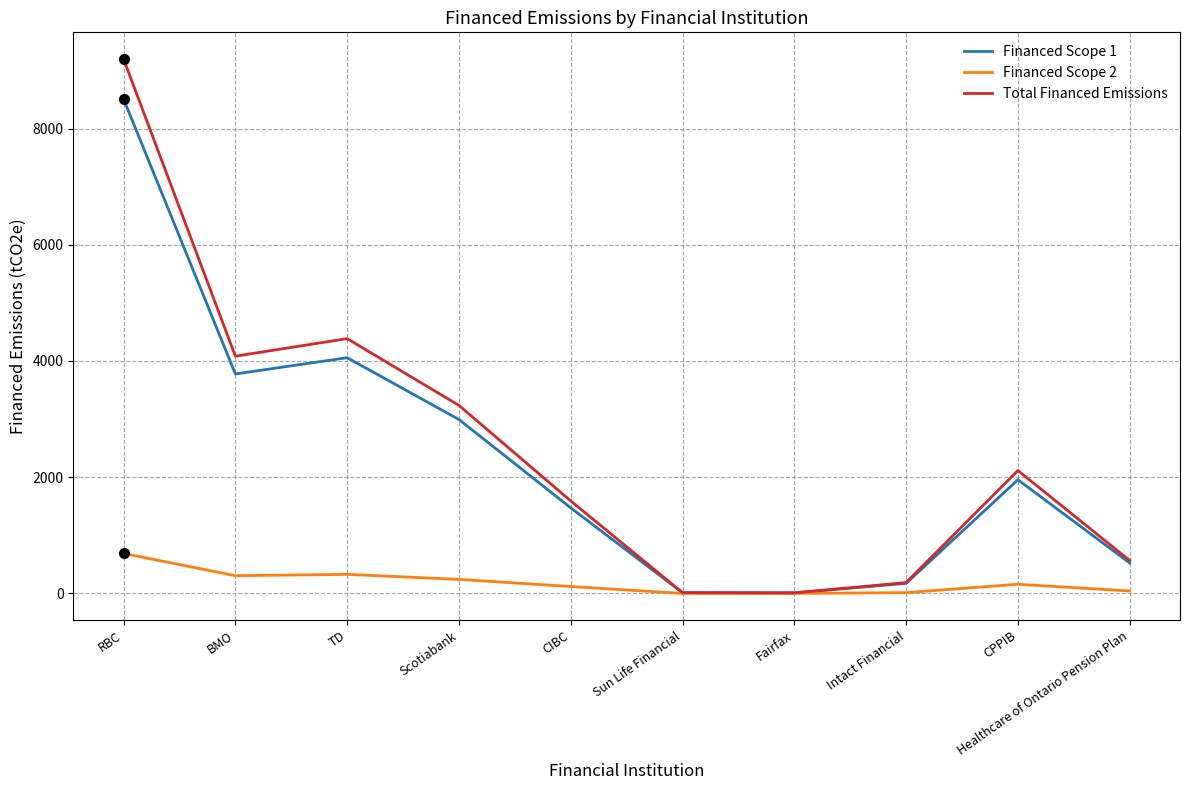

What position from the right is Sun Life Financial?

5